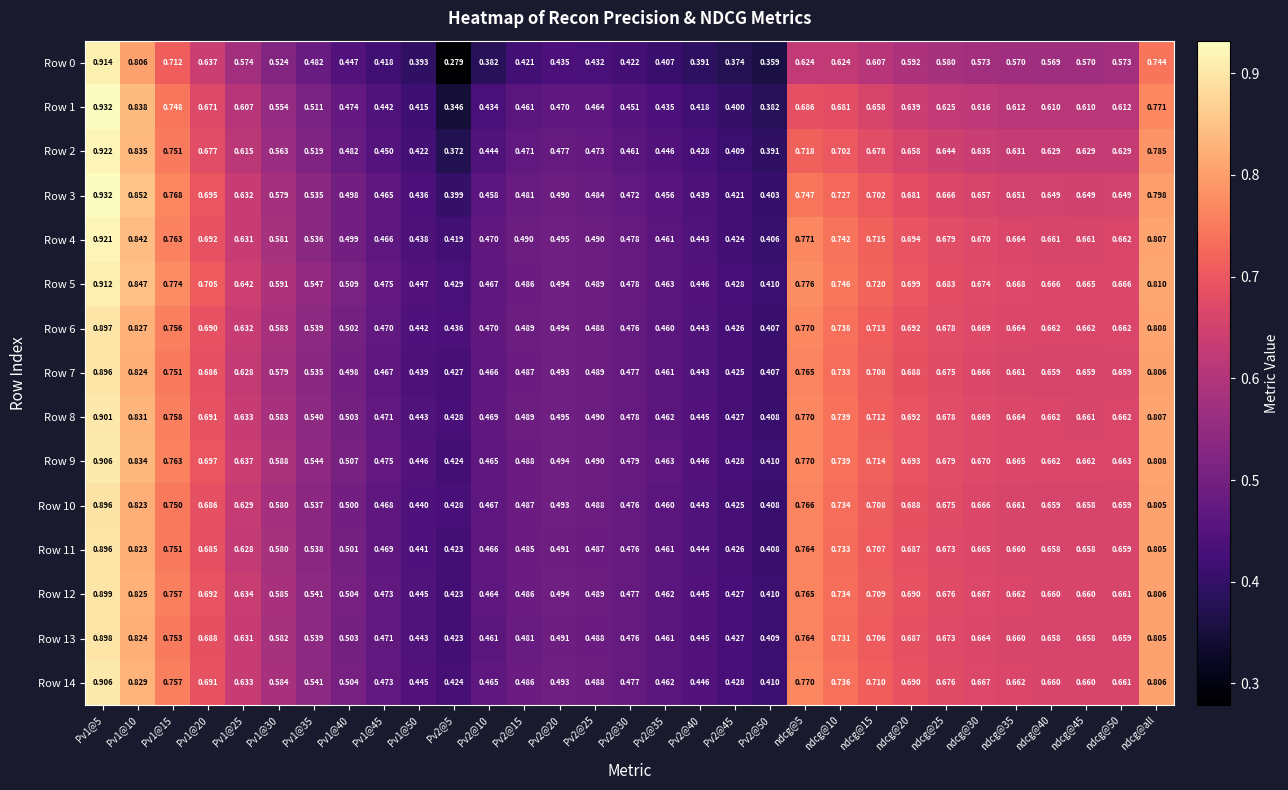

Is the value of Row 9 at Pv2@50 greater than the value of Row 3 at ndcg@5?

No